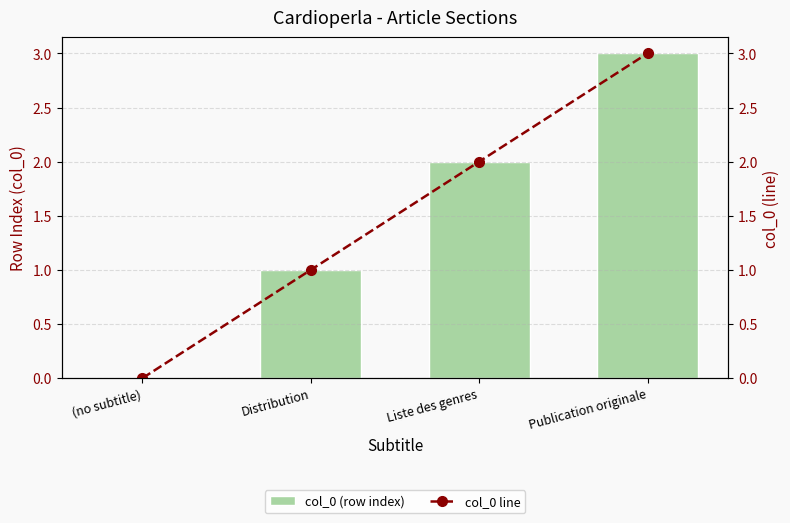

True or false: col_0 (row index) has a value of 3 at Liste des genres.

False